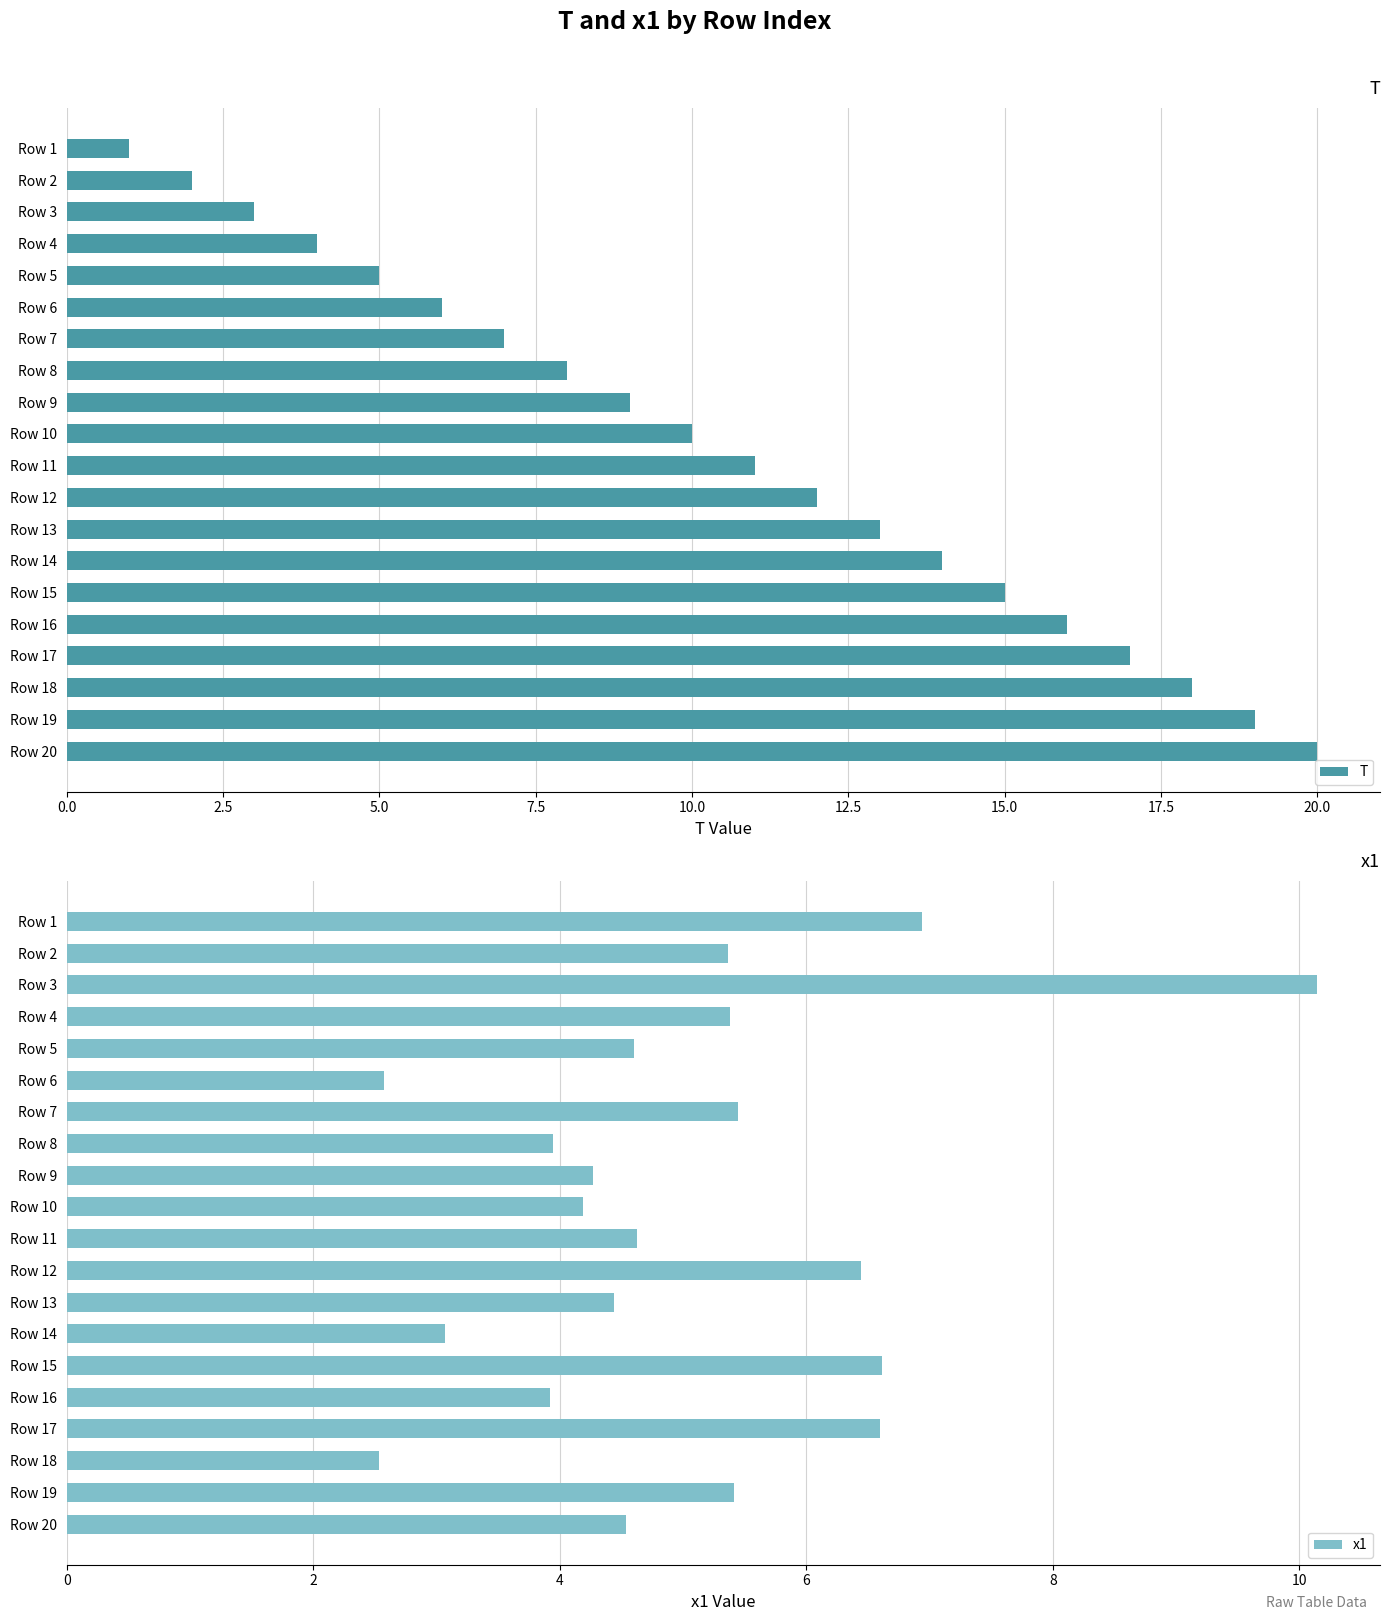

Where is T nearest to the value 10?

Row 10